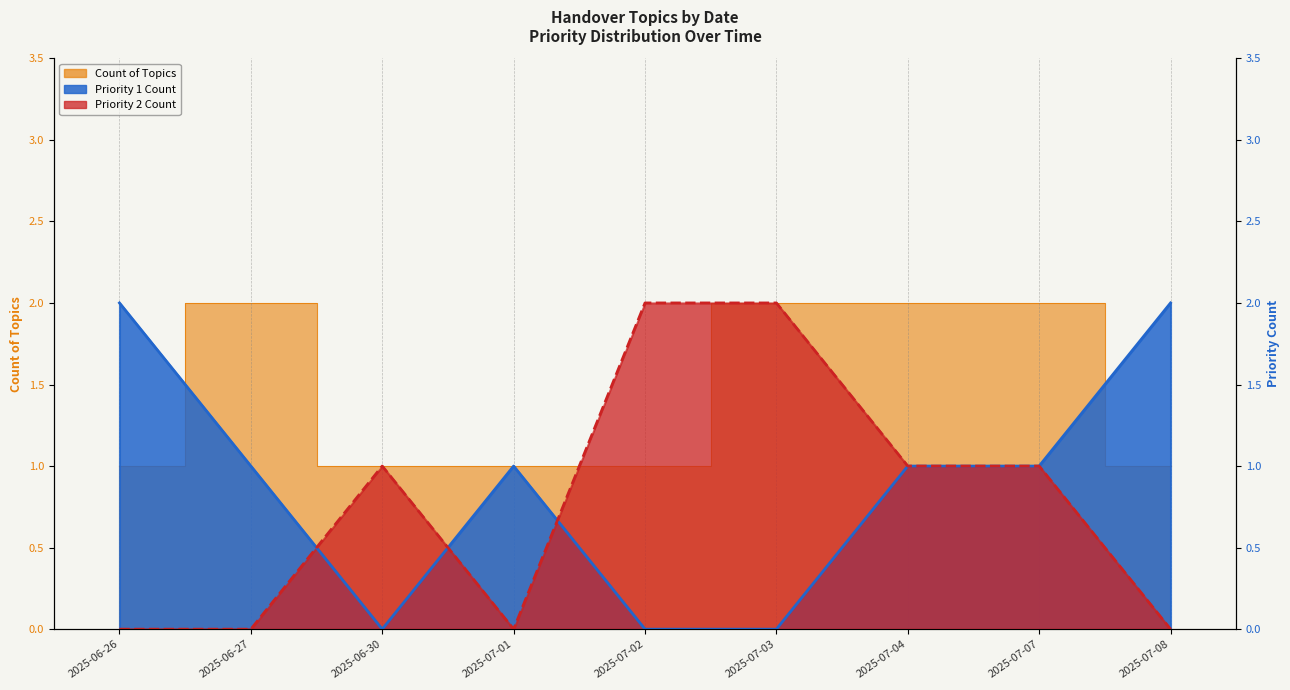

What are all the series names shown in the legend?

Count of Topics, Priority 1 Count, Priority 2 Count